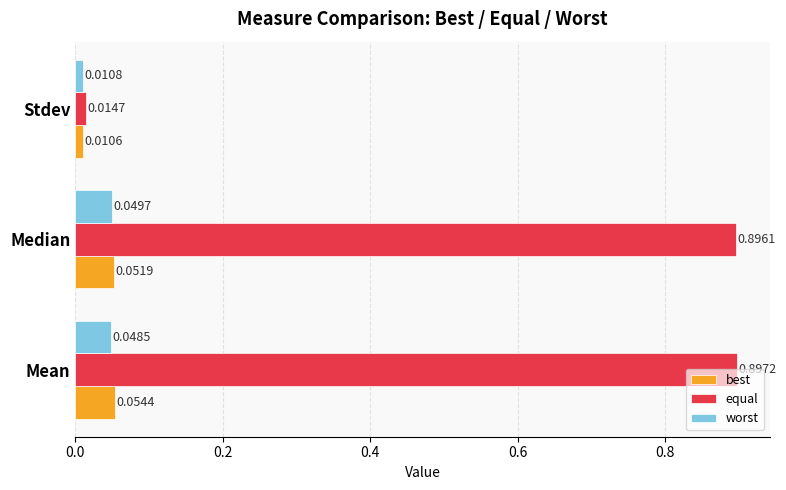

Rank the categories by best value from lowest to highest.

Stdev, Median, Mean